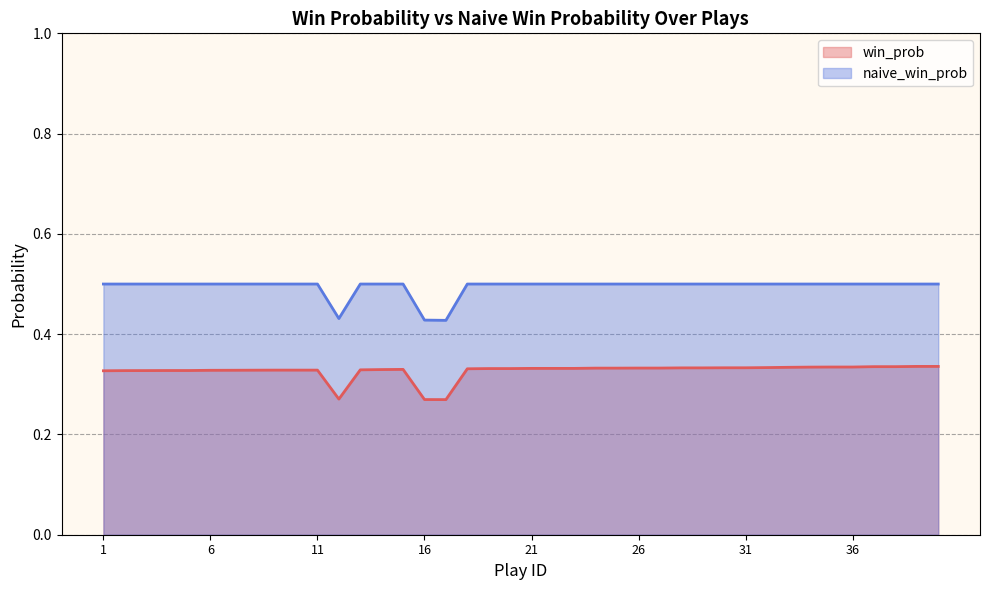

Between 10 and 17, which series saw the biggest shift?

naive_win_prob